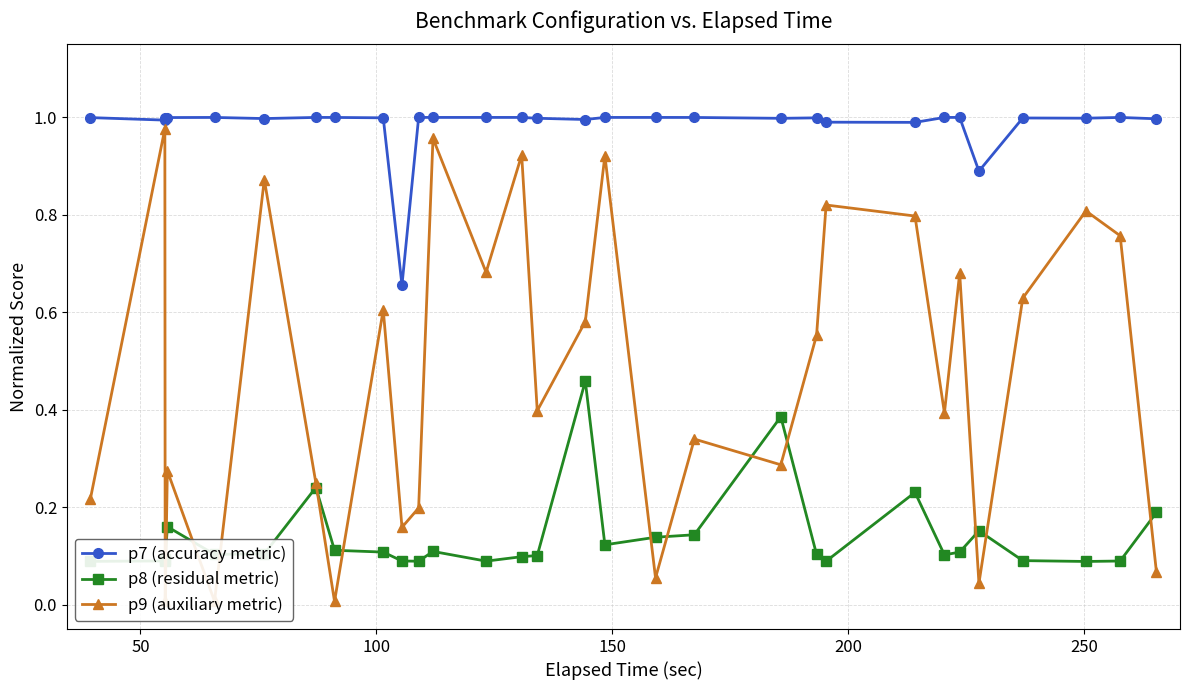

True or false: p8 (residual metric) and p7 (accuracy metric) cross at least once.

False